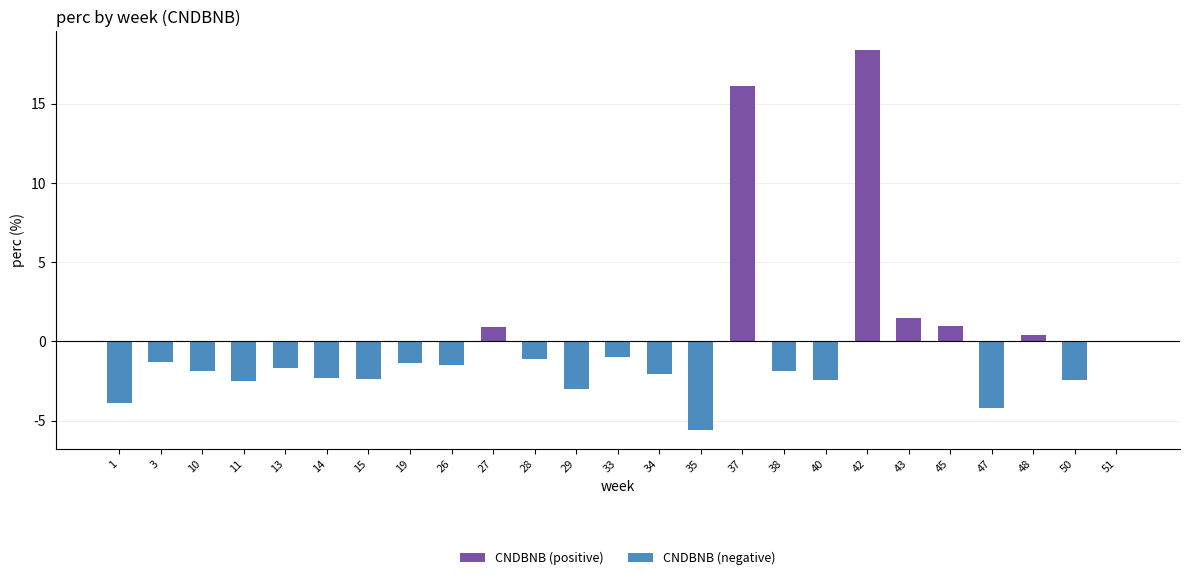

At which label is CNDBNB (positive) closest to 9?

37